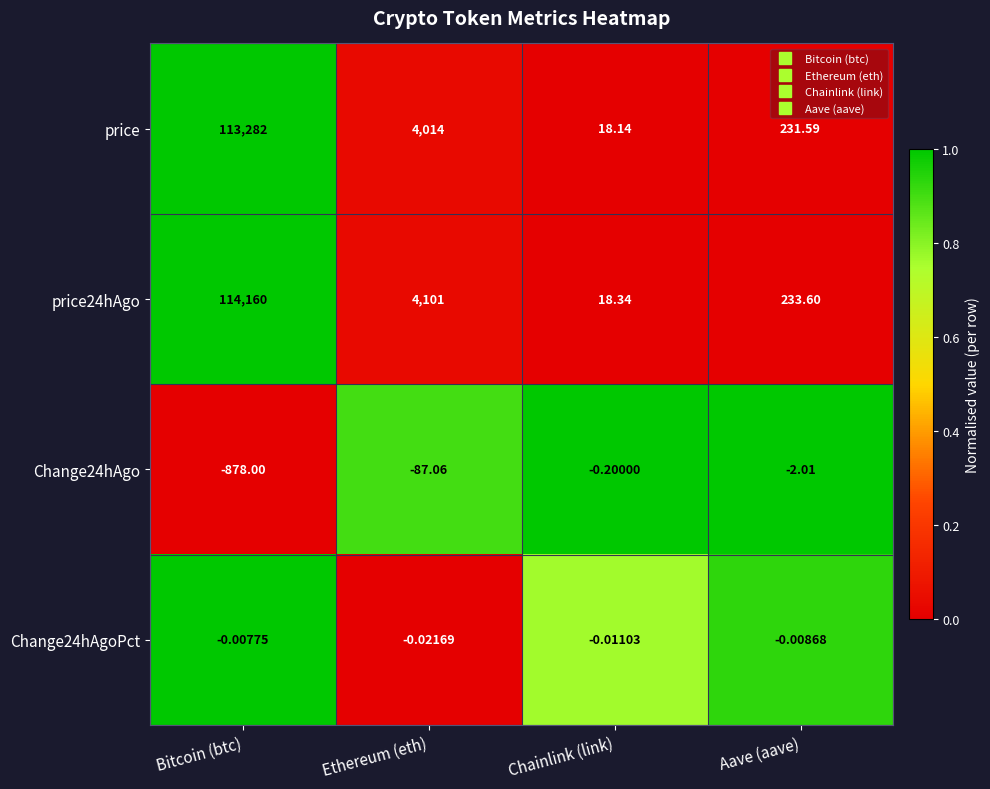

Which category has the lowest value across all series?

Bitcoin (btc)